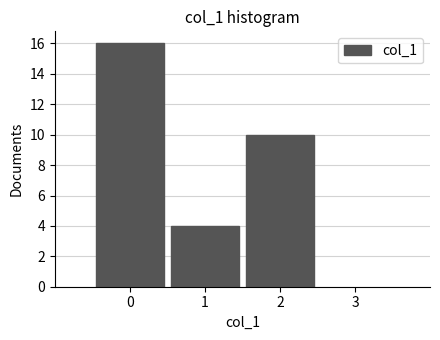

What is the height of the bar covering -0.5 to 0.5 on the x-axis? The values are not printed on the chart, so give them approximately, as read against the axis.

16